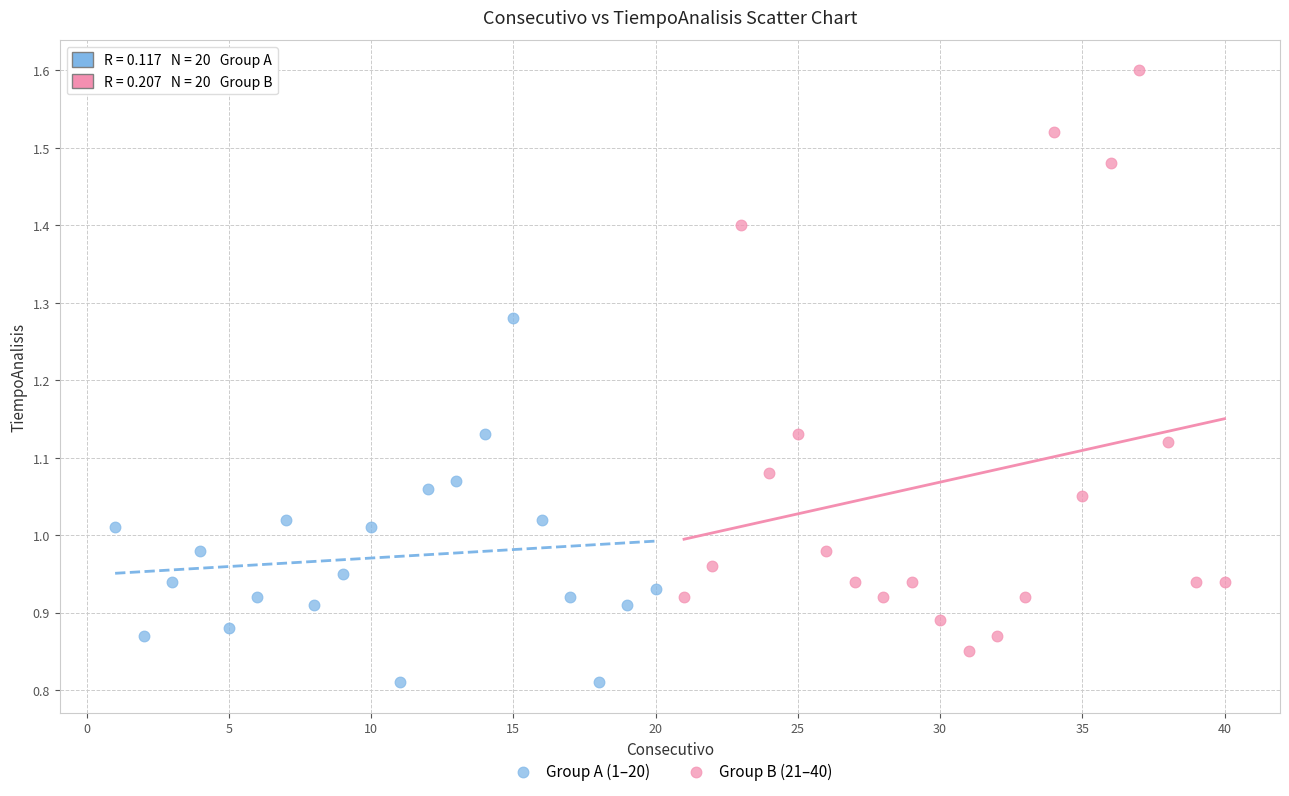

Which series contains the lowest Y value?

Group A (1–20)